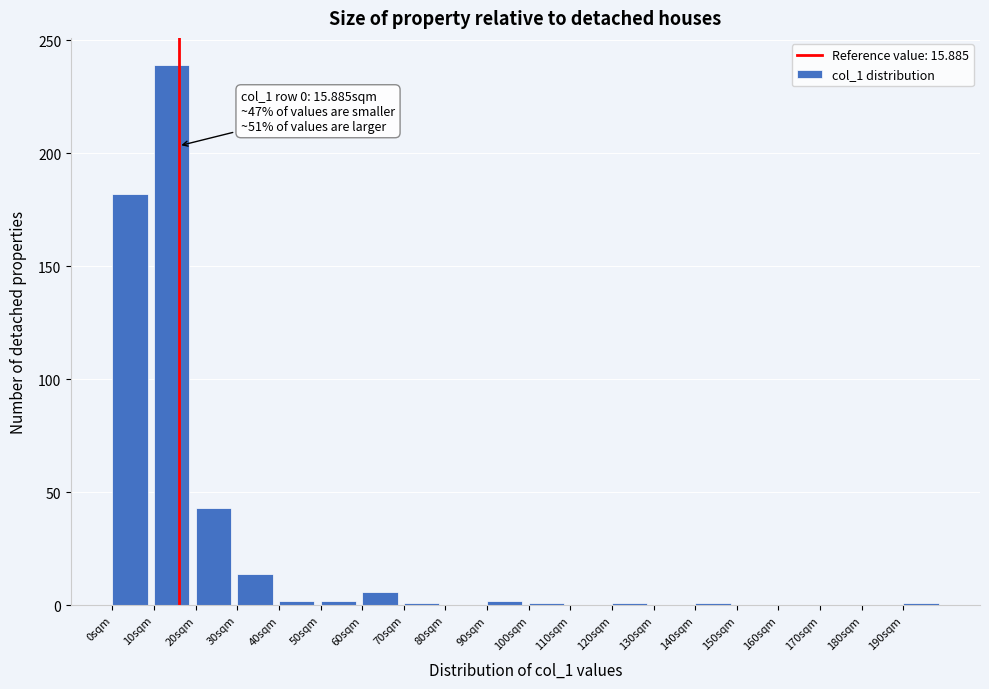

Over which range of the x-axis is the bar tallest?

10 to 20